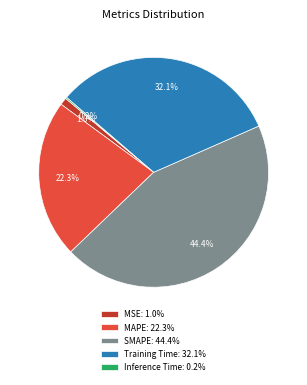

To the nearest percent, what percentage of the pie is SMAPE?

44%